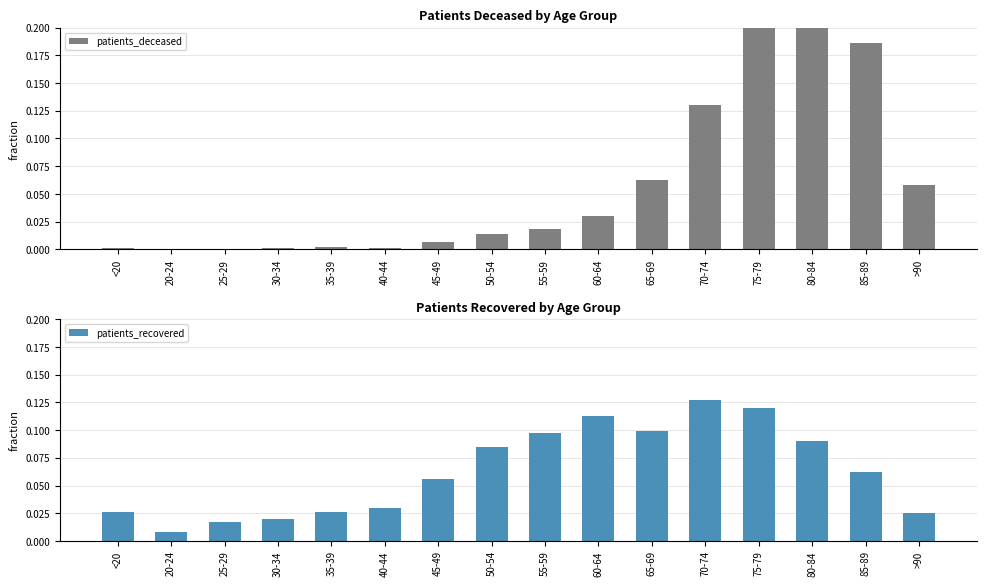

Between 40-44 and 65-69, which series saw the biggest shift?

patients_recovered